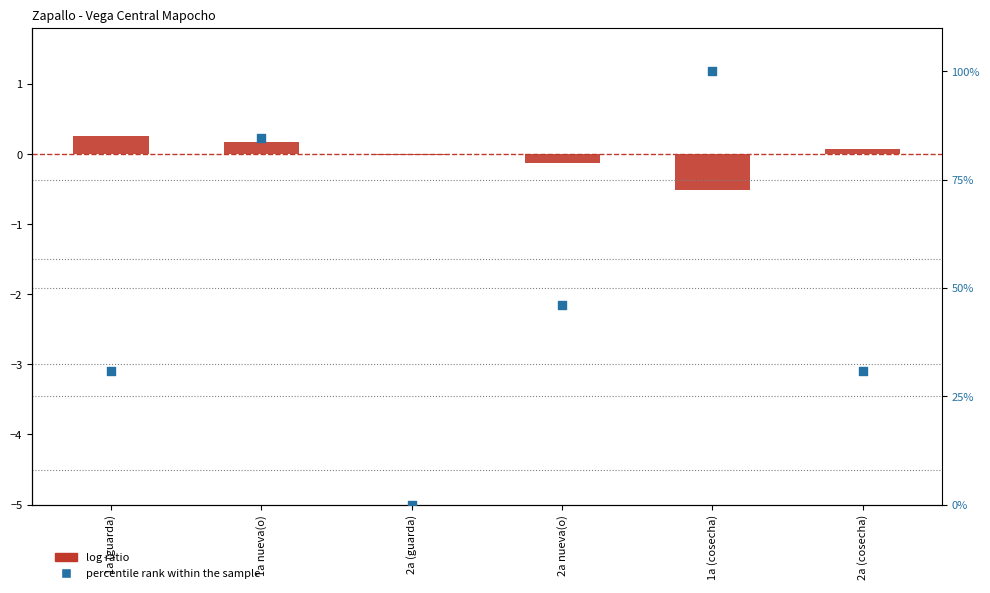

Which series contains the highest Y value?

percentile rank within the sample